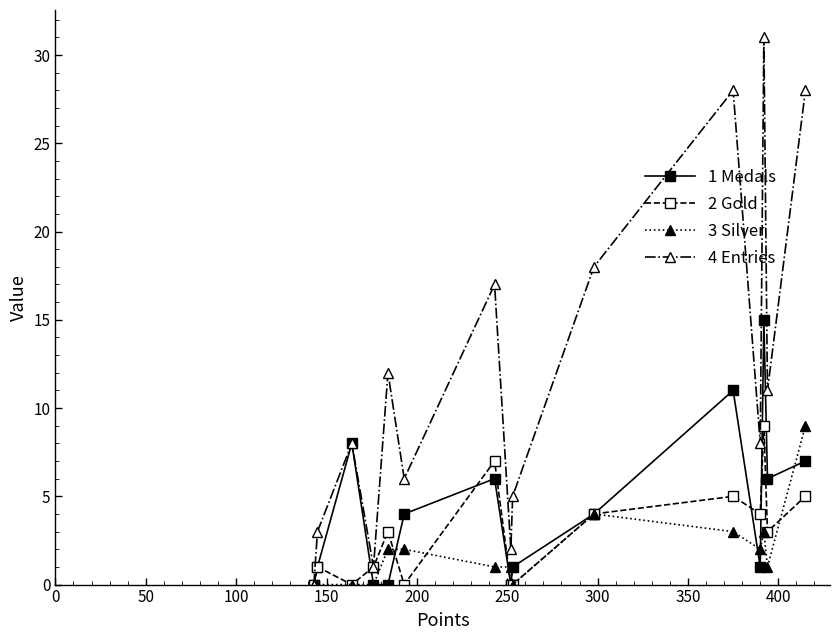

True or false: 2 Gold has more than 2 points higher than both neighbors.

True